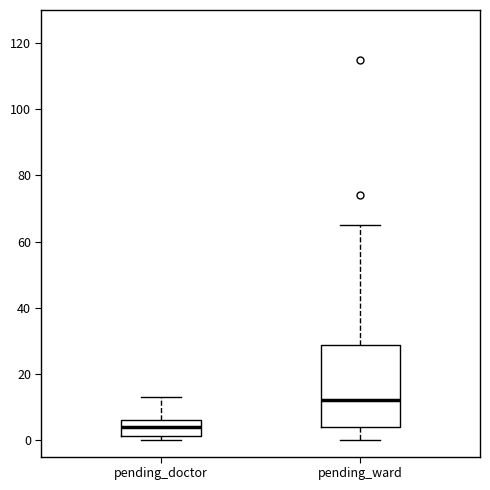

Which box is the tallest, from its lower edge to its upper edge?

pending_ward